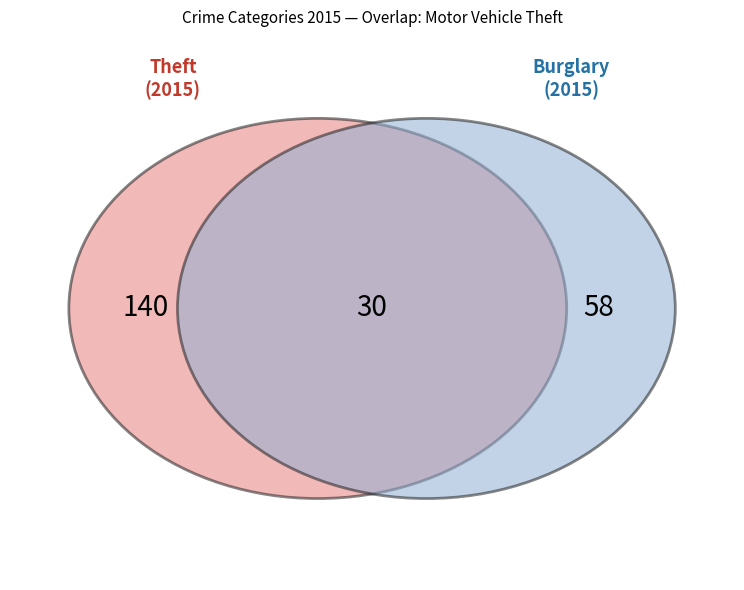

What is the largest slice in the pie chart?

Theft